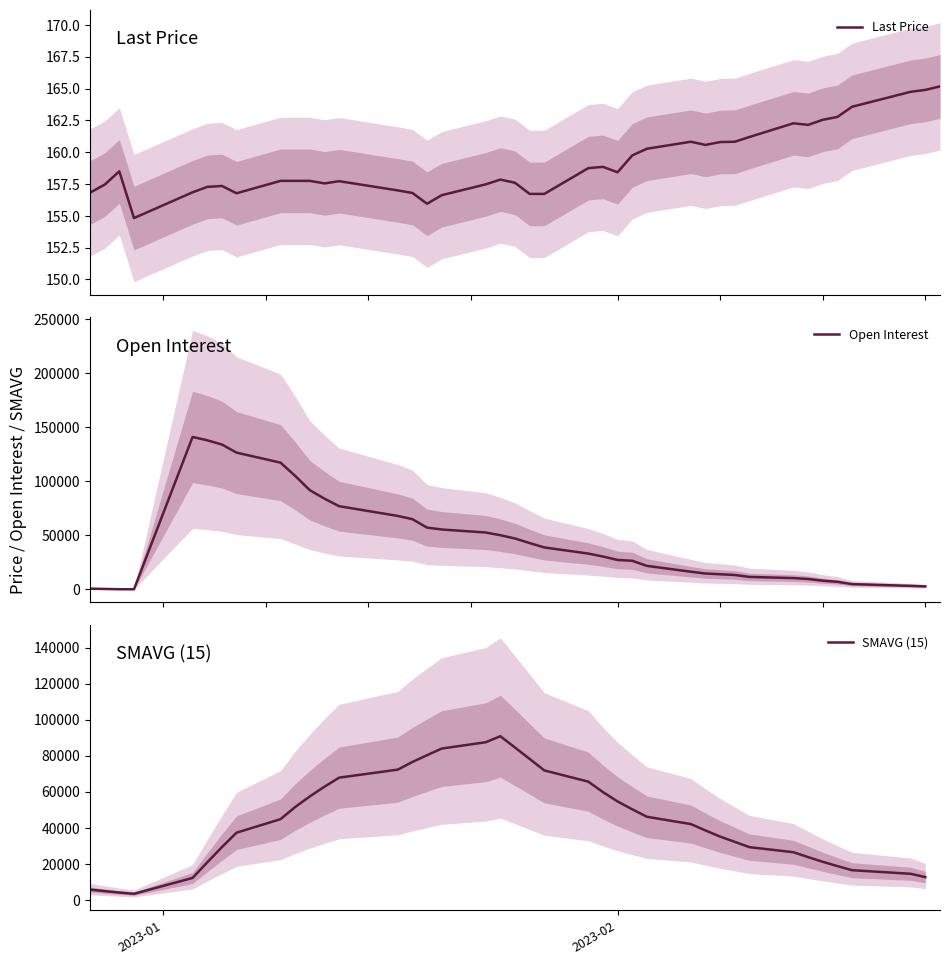

Reading left to right, extract all data points from this chart.

156.8	157.4	158.5	154.8	156.8	157.3	157.3	156.8	157.8	157.8	157.8	157.6	157.7	157.0	156.8	155.9	156.6	157.5	157.8	157.6	156.7	156.7	158.8	158.8	158.4	159.8	160.3	160.8	160.6	160.8	160.8	161.2	162.3	162.2	162.6	162.8	163.6	164.8	164.9	165.2